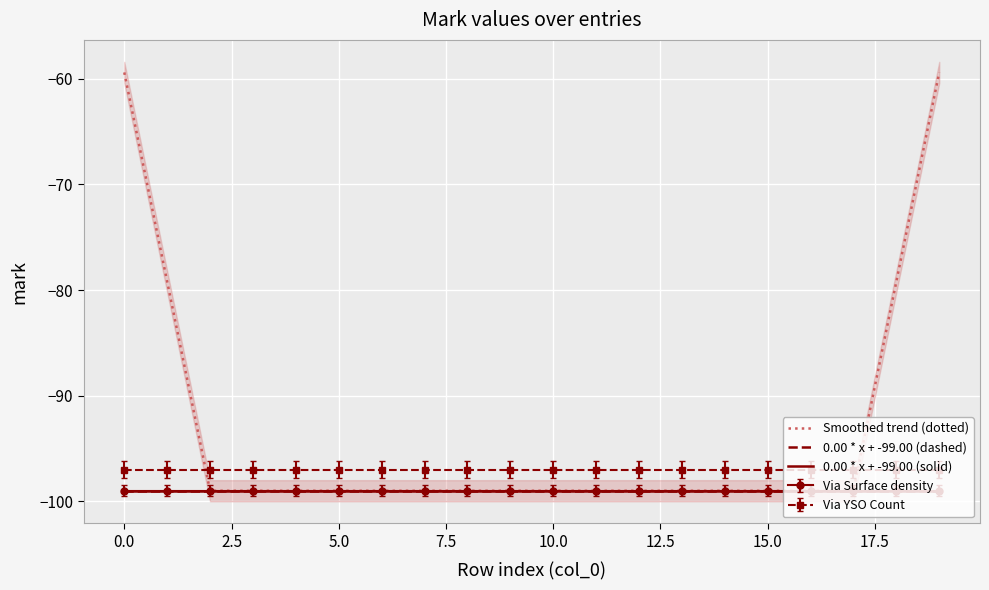

What is the sum of all 0.00 * x + -99.00 (dashed) values?

-1980.0